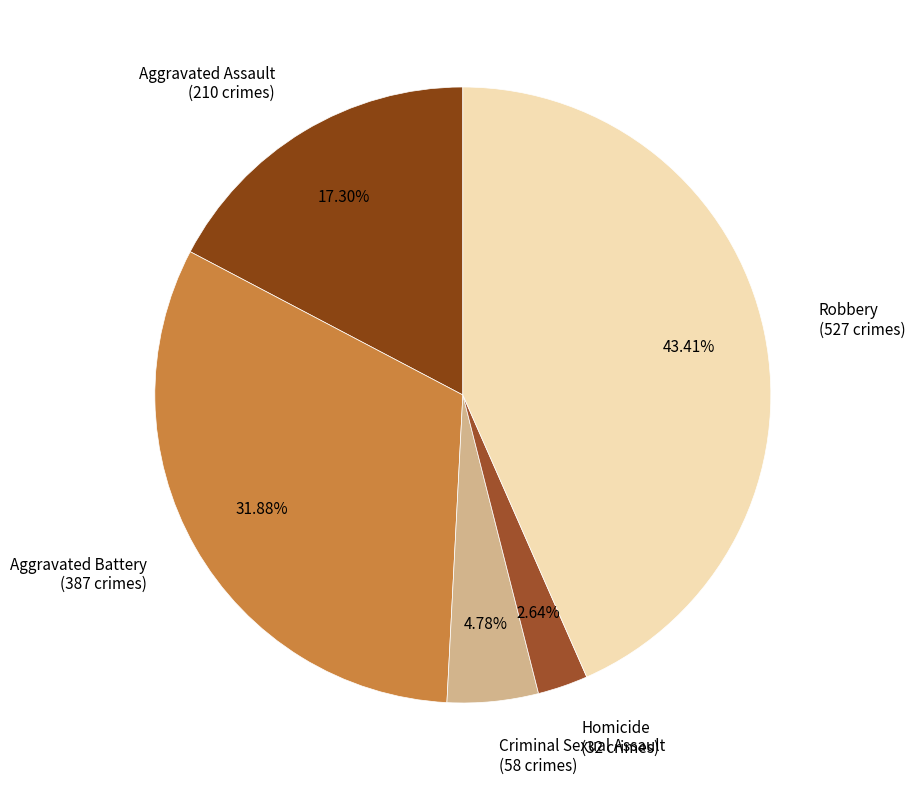

Which category has the biggest portion of the pie?

Robbery